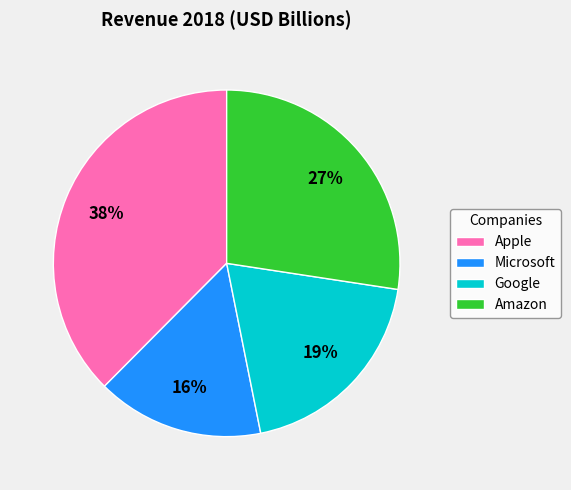

Do Apple and Google together represent more than half of the pie?

Yes